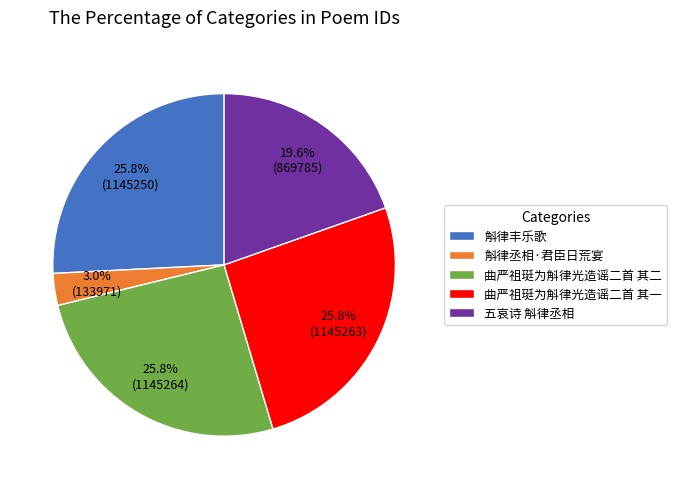

Between 五哀诗 斛律丞相 and 曲严祖珽为斛律光造谣二首 其二, which is larger?

曲严祖珽为斛律光造谣二首 其二